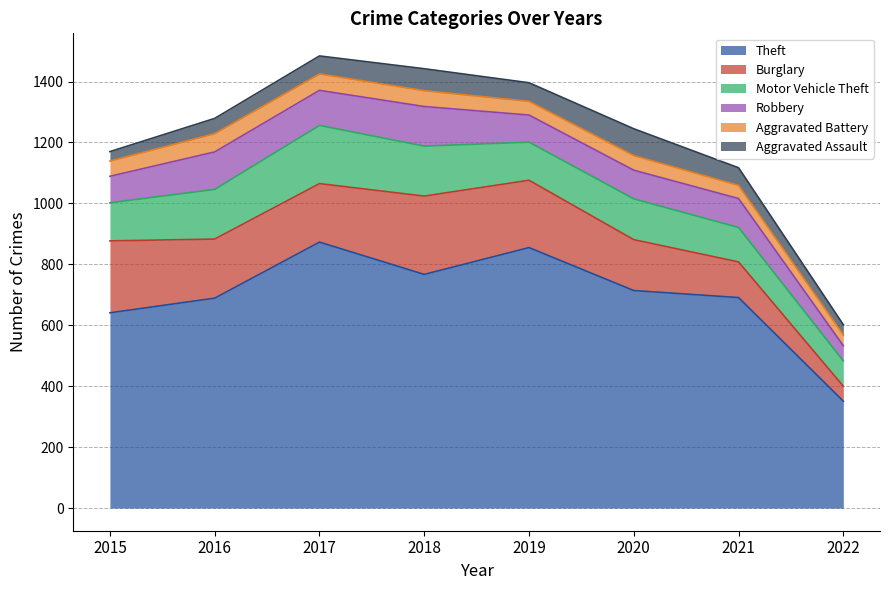

The Theft series shows 855 at 2019. True or false?

True